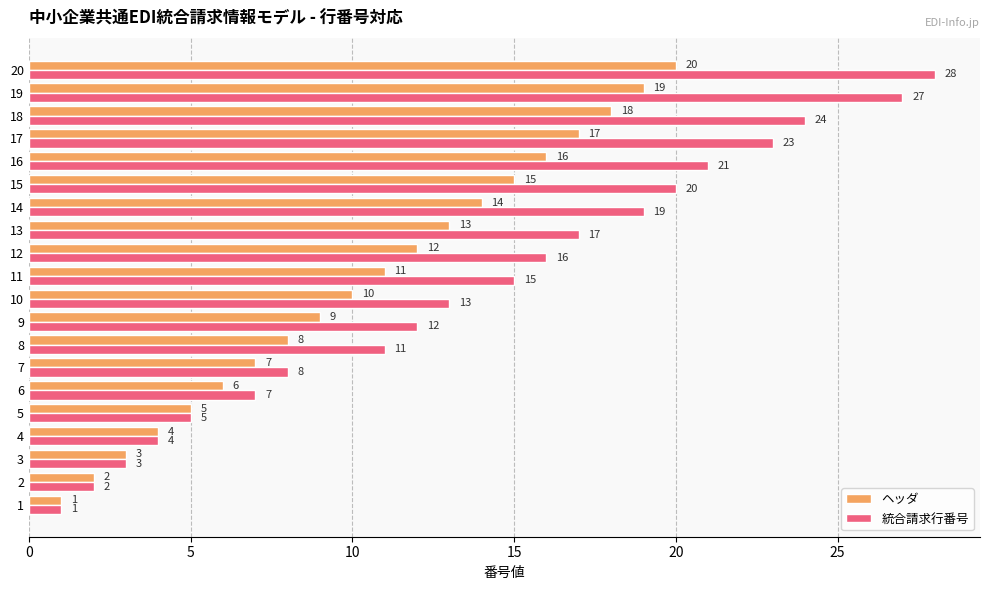

What is the maximum value shown in the chart?

28